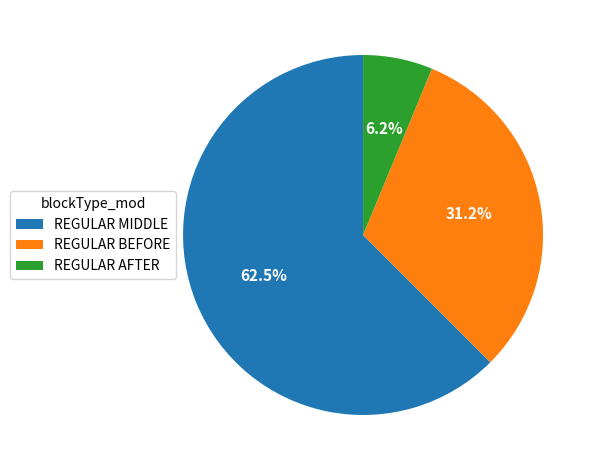

Combined, do REGULAR MIDDLE and REGULAR AFTER account for over 50%?

Yes